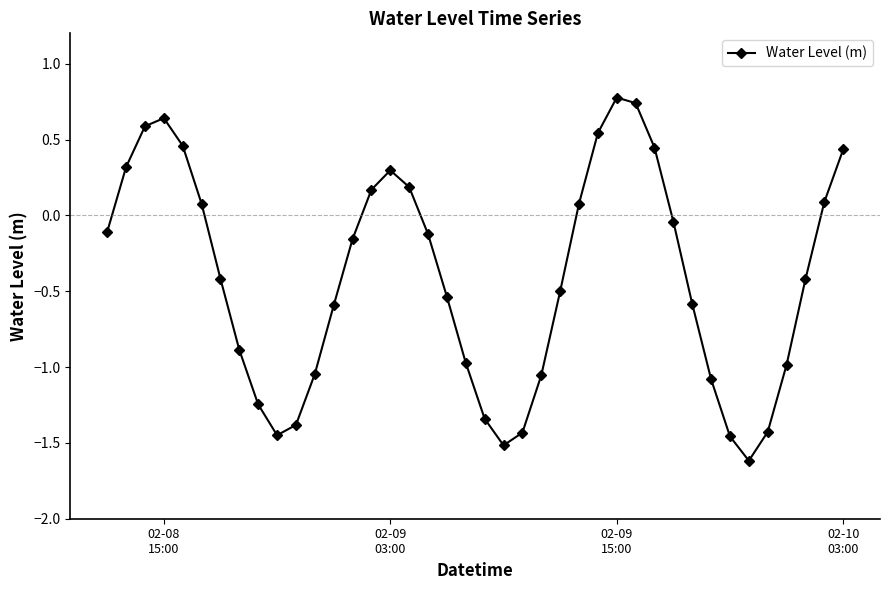

What is the difference between the second highest and minimum values?

2.4